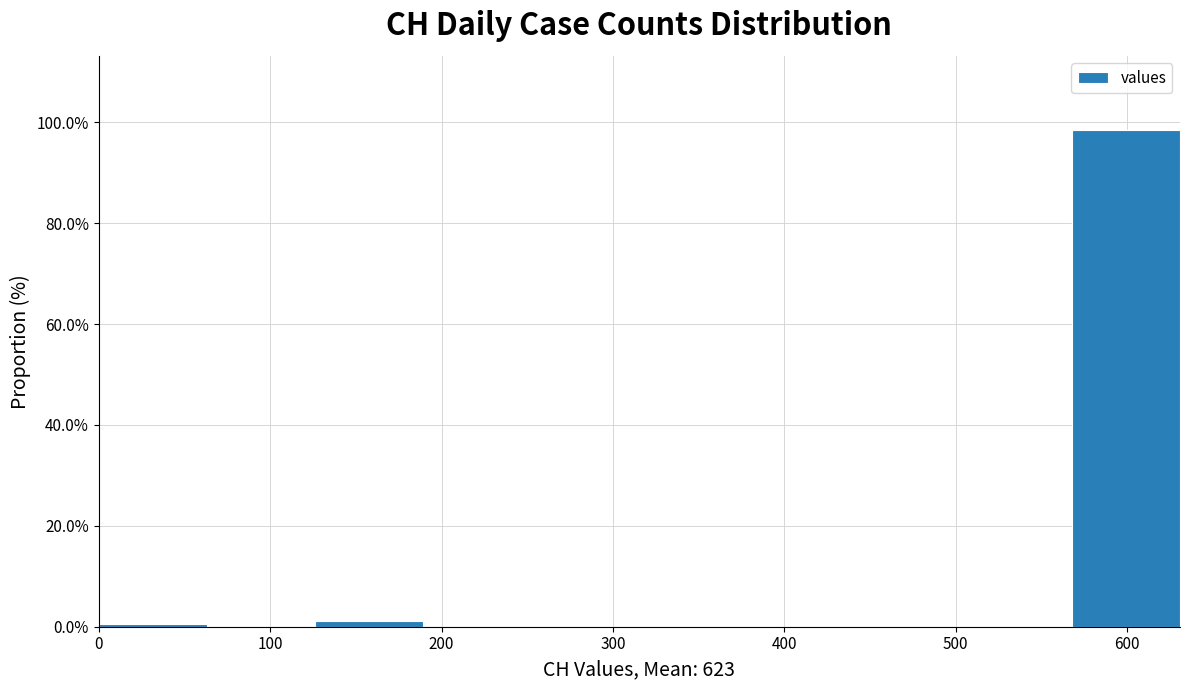

Reading left to right, transcribe this chart: for each bar, give the range it covers on the x-axis and its height. Neither the bar edges nor the heights are printed on the chart, so give them approximately, as read against the axes.

0 to 60: under 2
60 to 130: 0
130 to 190: under 2
190 to 250: 0
250 to 320: 0
320 to 380: 0
380 to 440: 0
440 to 500: 0
500 to 570: 0
570 to 630: 98